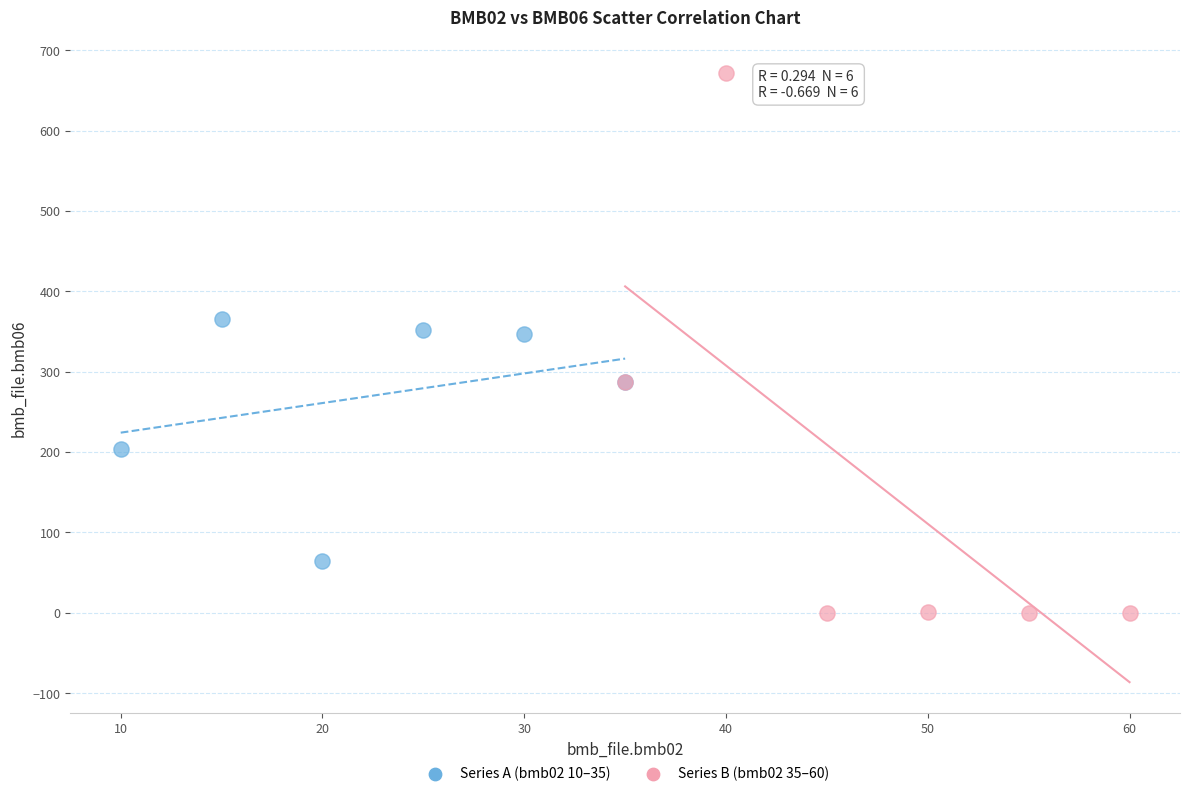

What are all the series names shown in the legend?

Series A (bmb02 10–35), Series B (bmb02 35–60)